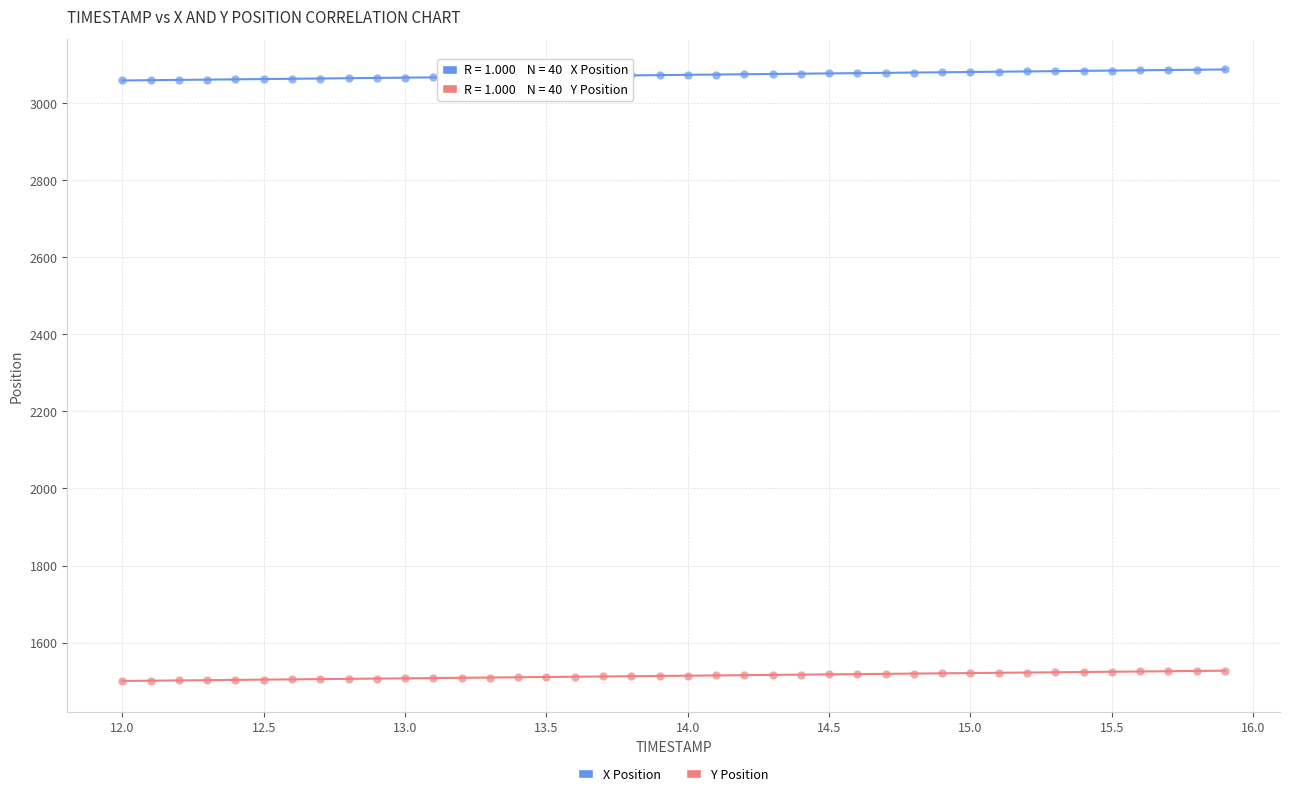

Which series contains the lowest Y value?

Y Position